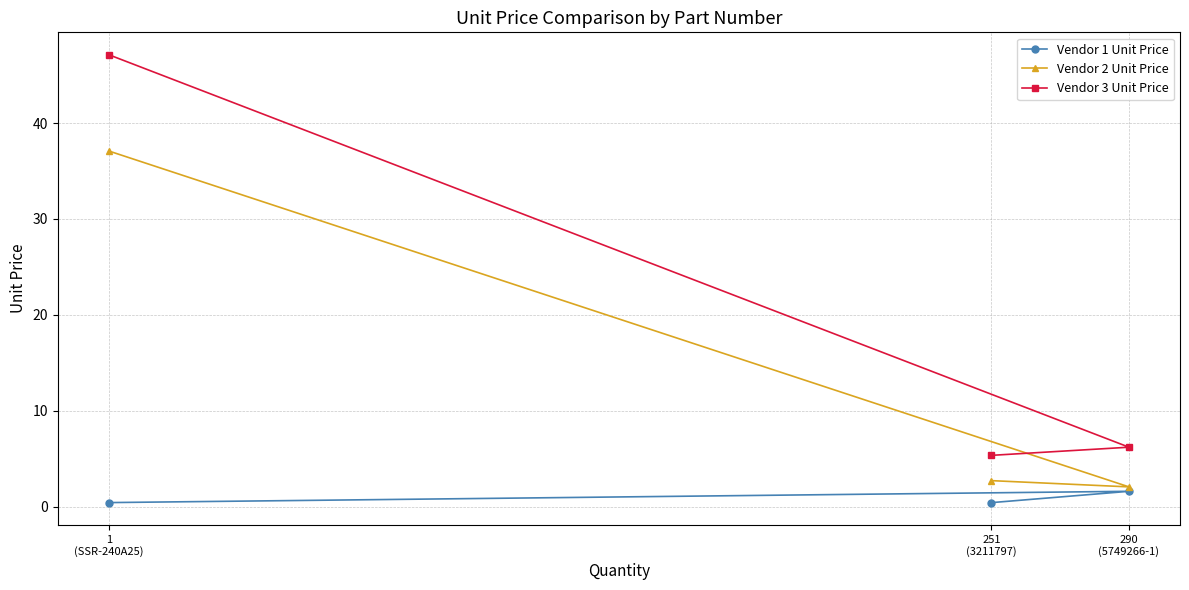

Does the chart display data point markers on the line(s)?

Yes